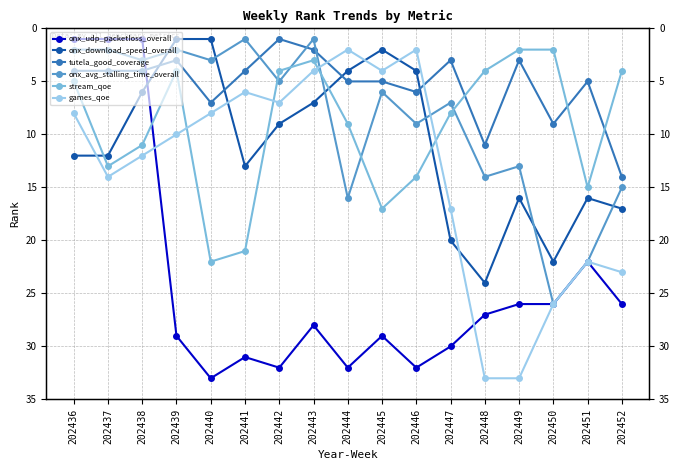

How many distinct data groups are displayed?

6